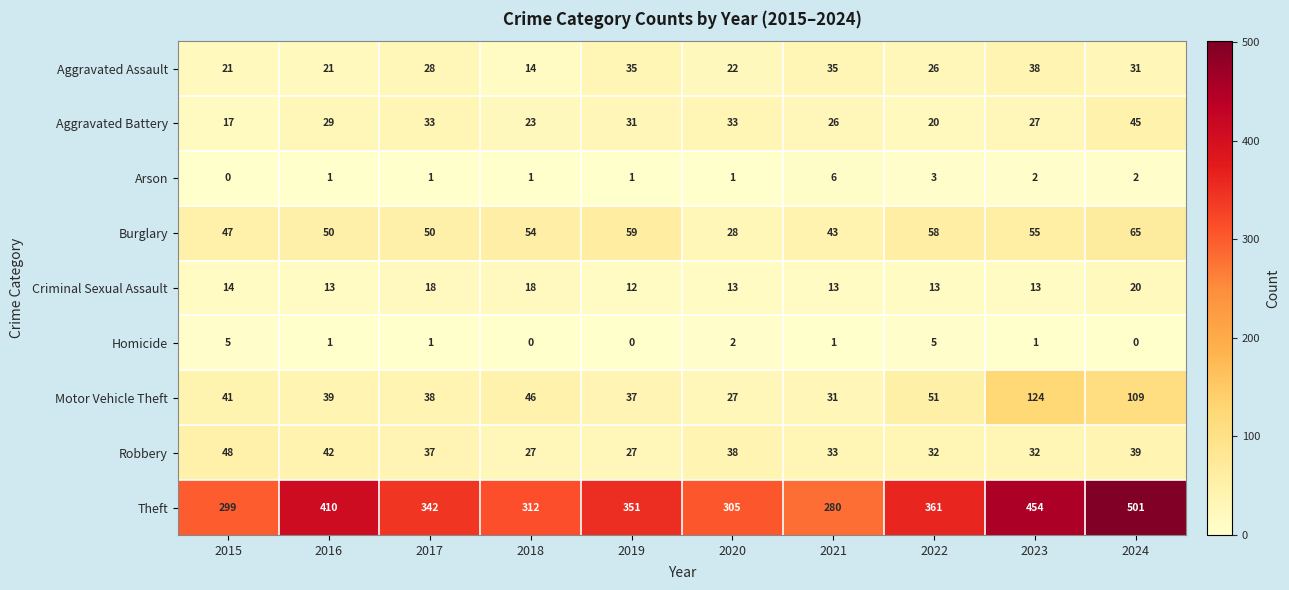

What is the difference between the second highest and minimum values in the Aggravated Assault series?

21